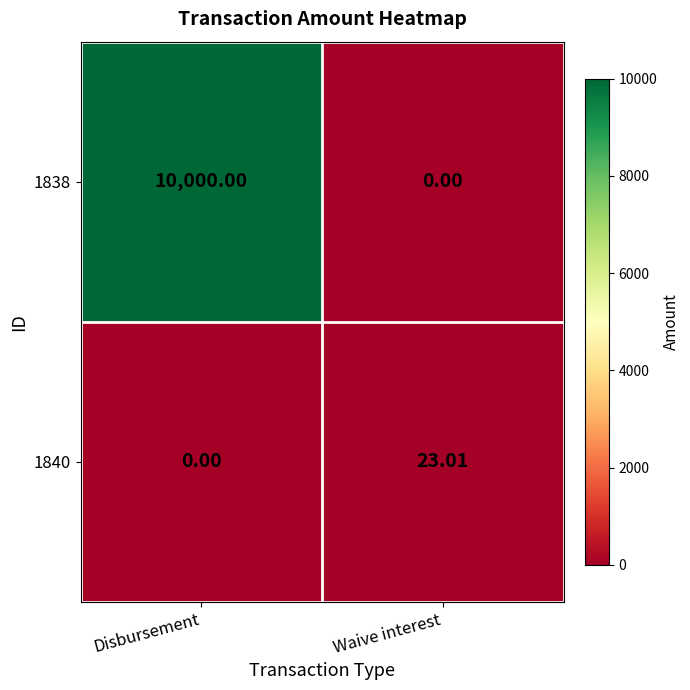

How many categories are shown in the chart?

2